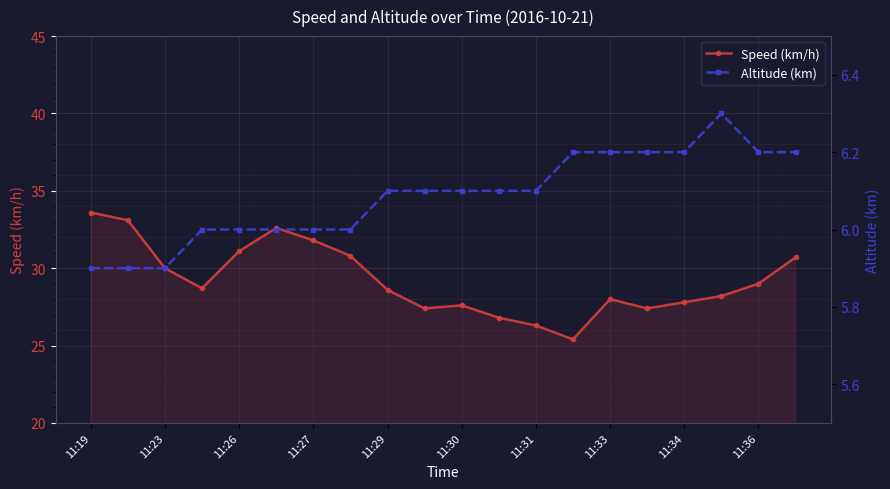

True or false: Altitude (km) and Speed (km/h) intersect in this chart.

False